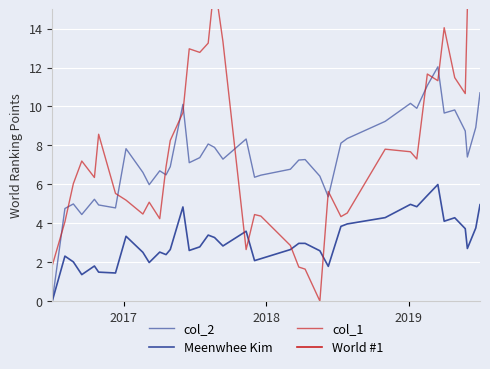

What is the label of the 39th point from the right?

2018